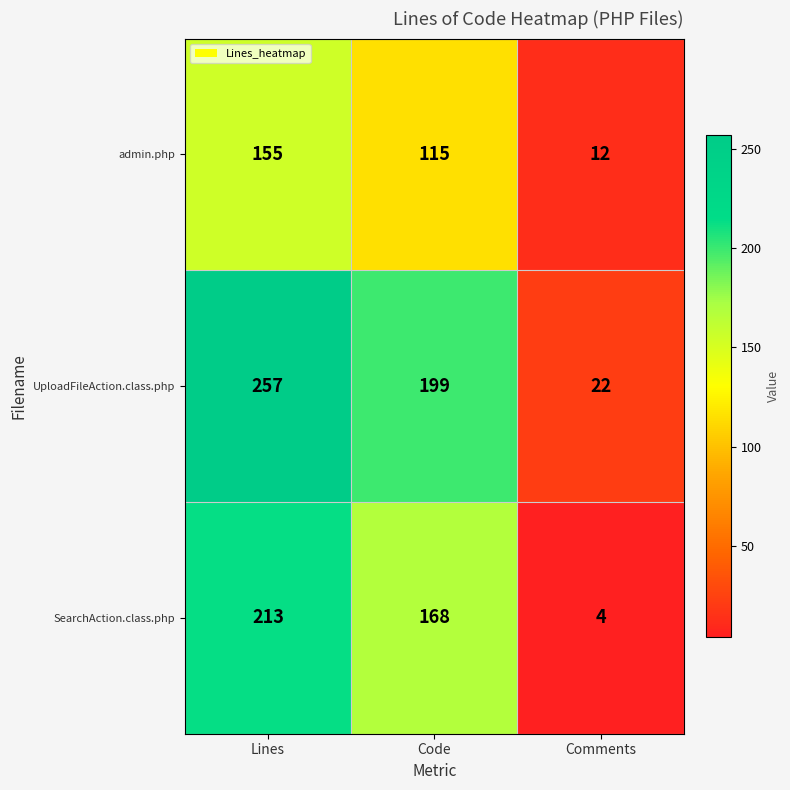

Which series changed the most between Lines and Code?

UploadFileAction.class.php